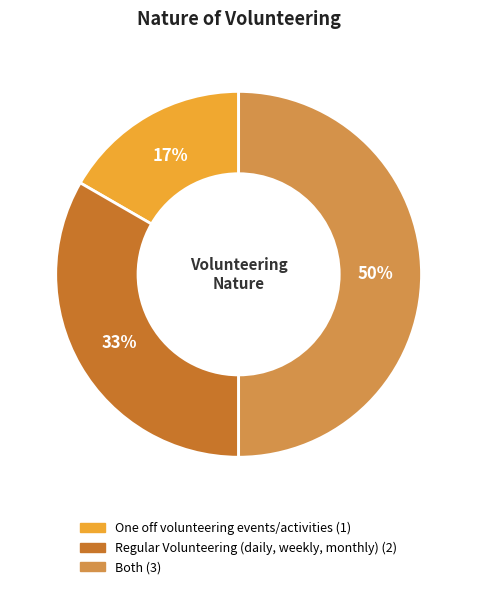

To the nearest percent, what is the average slice percentage?

33%